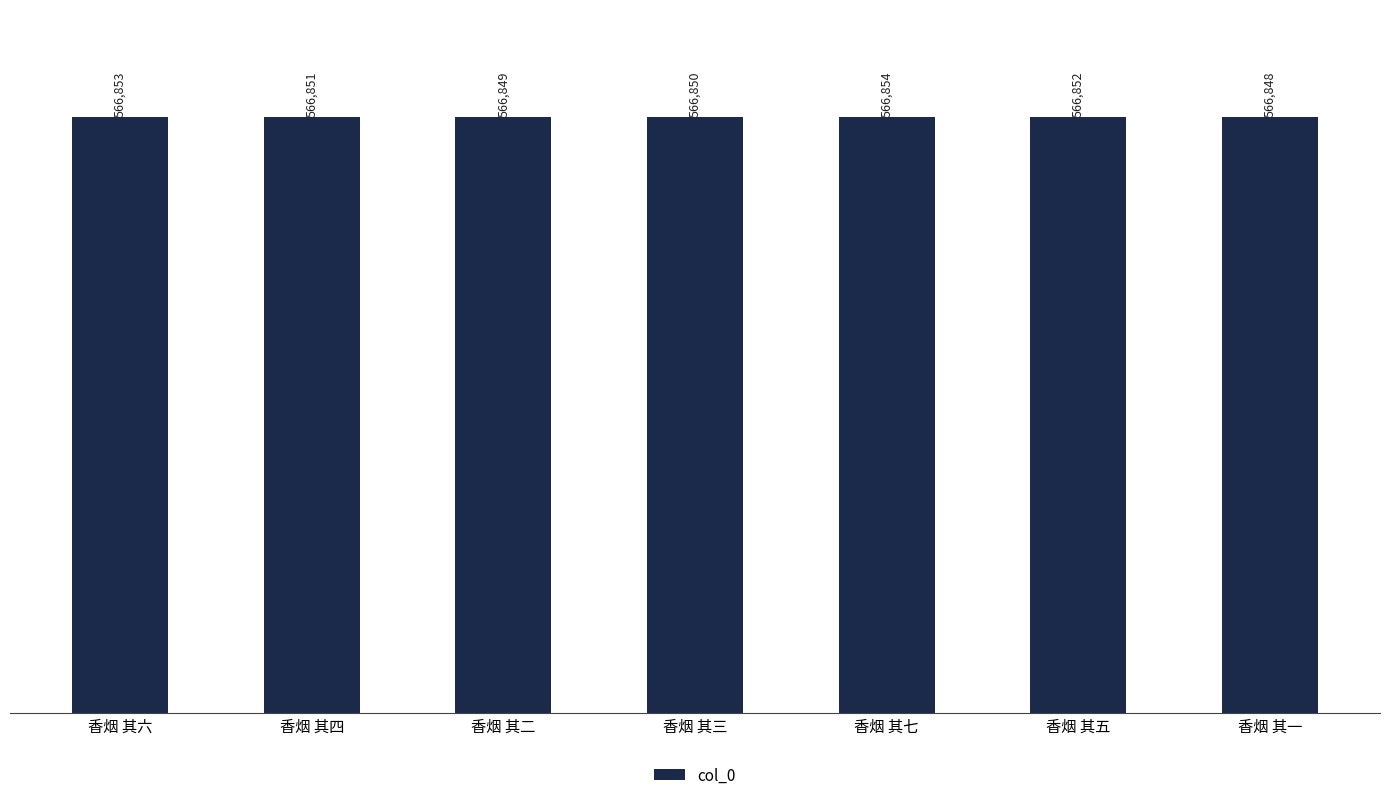

List the labels in order of value, largest first.

香烟 其七, 香烟 其六, 香烟 其五, 香烟 其四, 香烟 其三, 香烟 其二, 香烟 其一